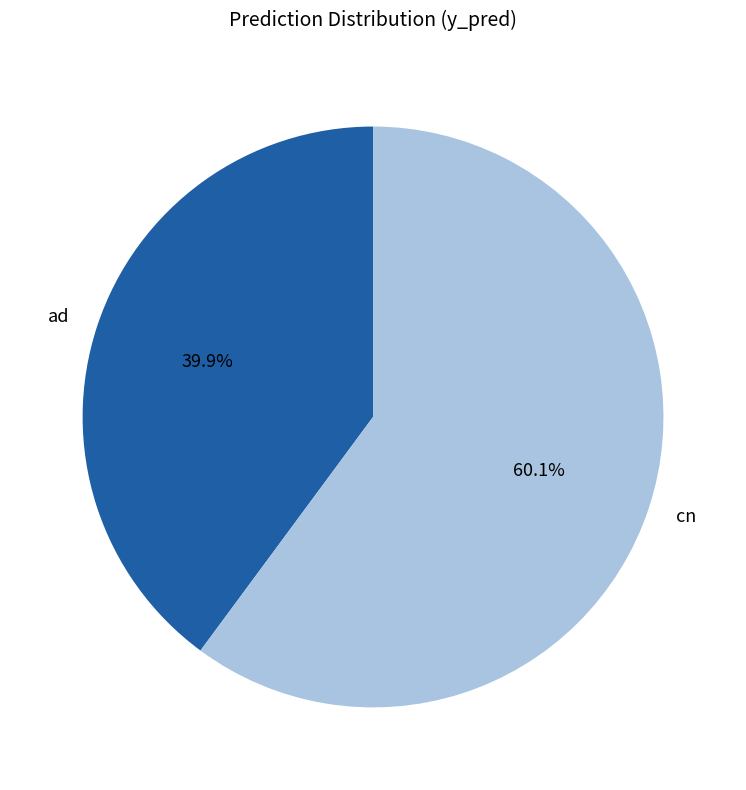

Is it true that ad is 40% of the pie?

True